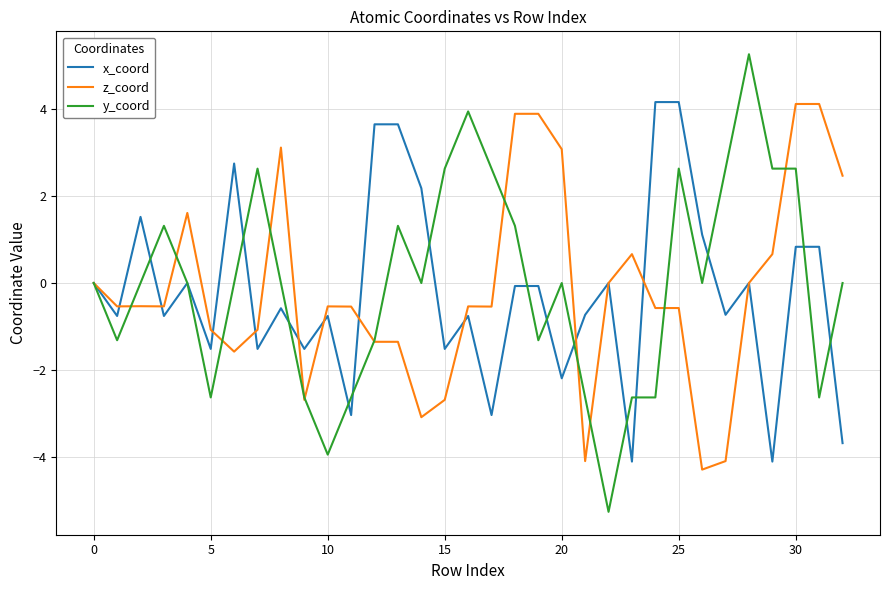

Which series has the largest range (max minus min)?

y_coord